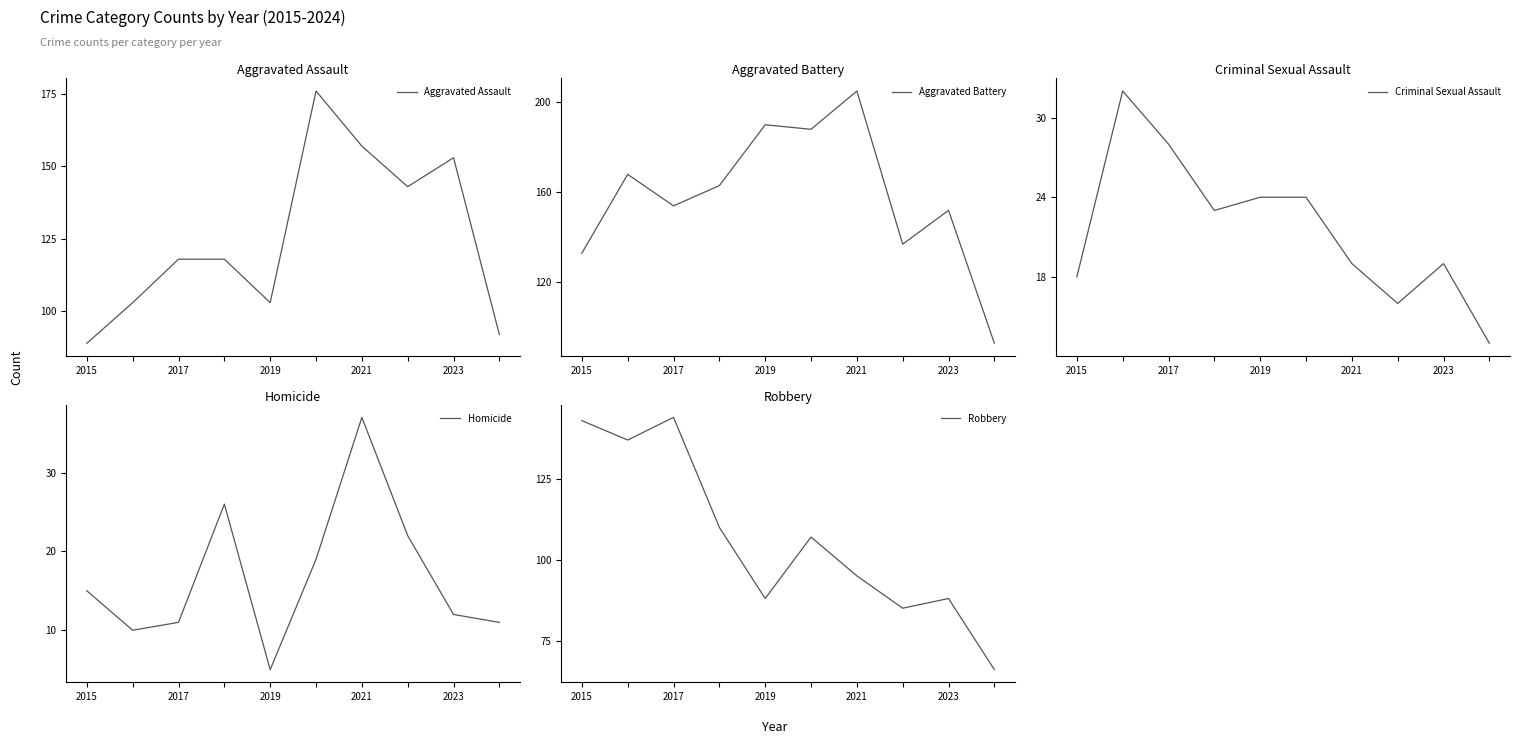

Is it true that Aggravated Assault equals 103 at 2019?

True